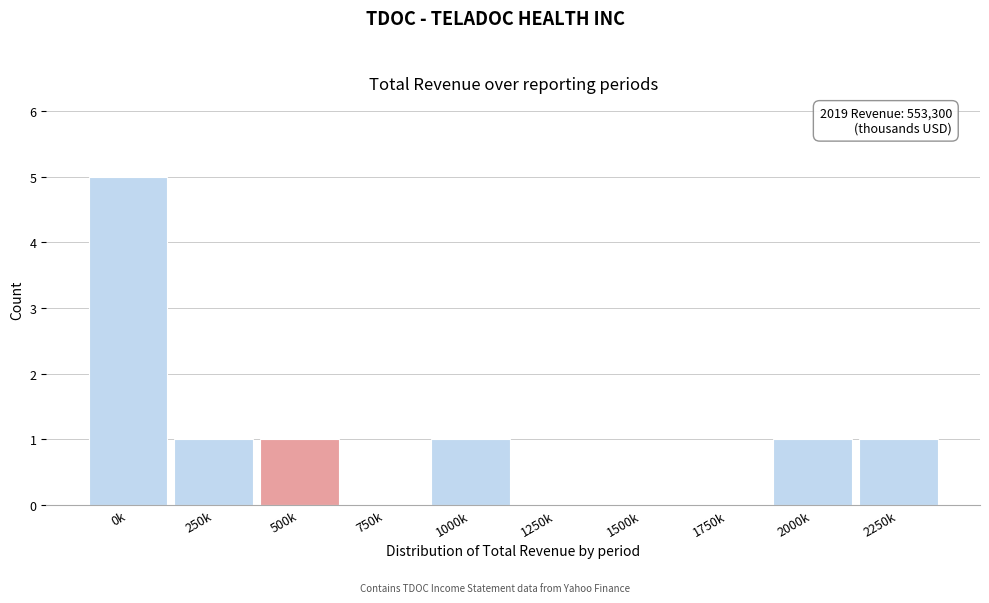

Reading left to right, extract all data points from this chart.

0k=5	250k=1	500k=1	750k=0	1000k=1	1250k=0	1500k=0	1750k=0	2000k=1	2250k=1